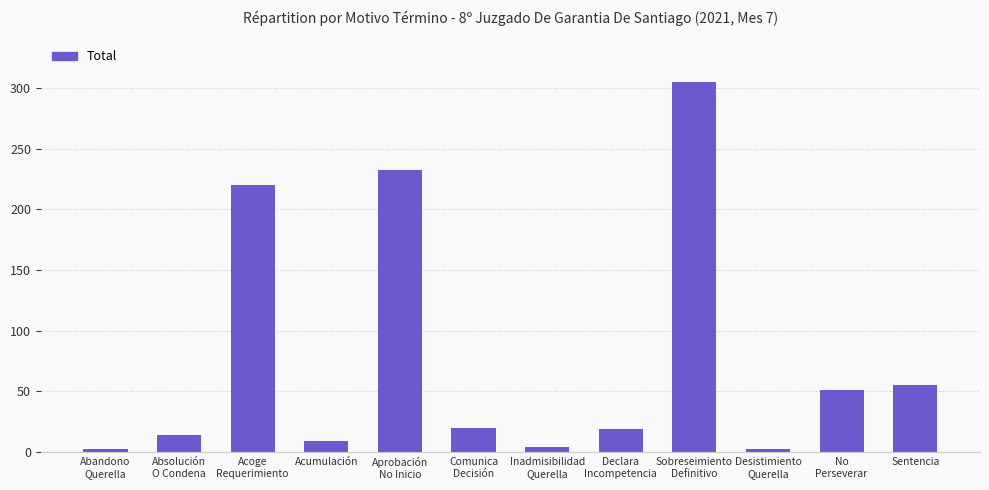

What position from the left is Acumulación?

4